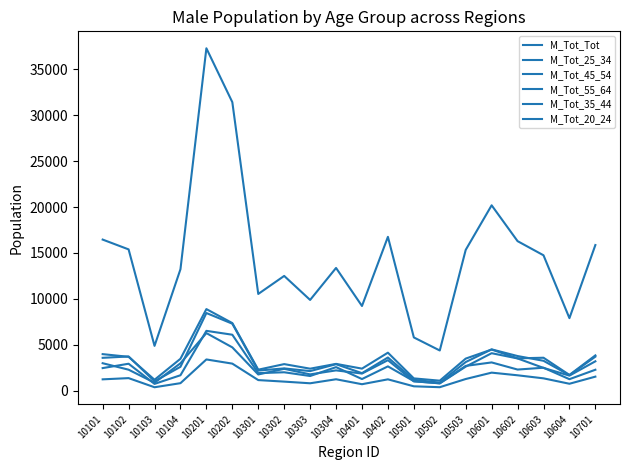

Is this an area chart (filled region under the line)?

No